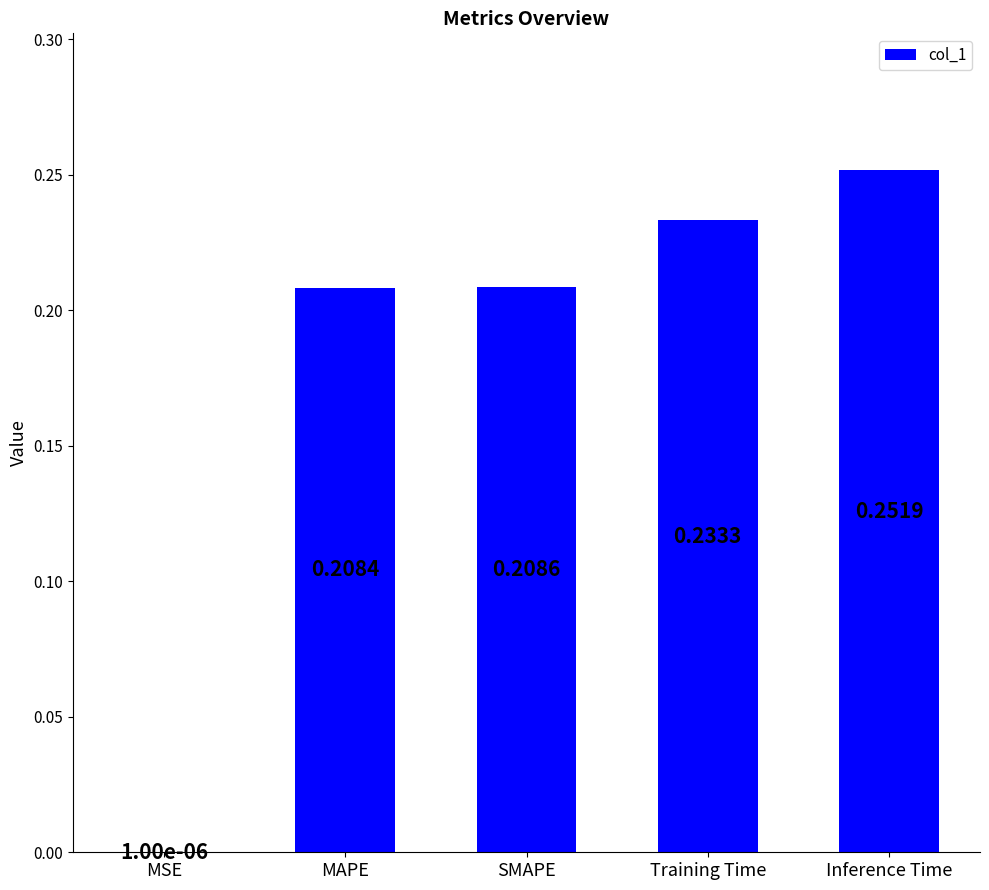

What is the sum of the values at Inference Time and MAPE?

0.5